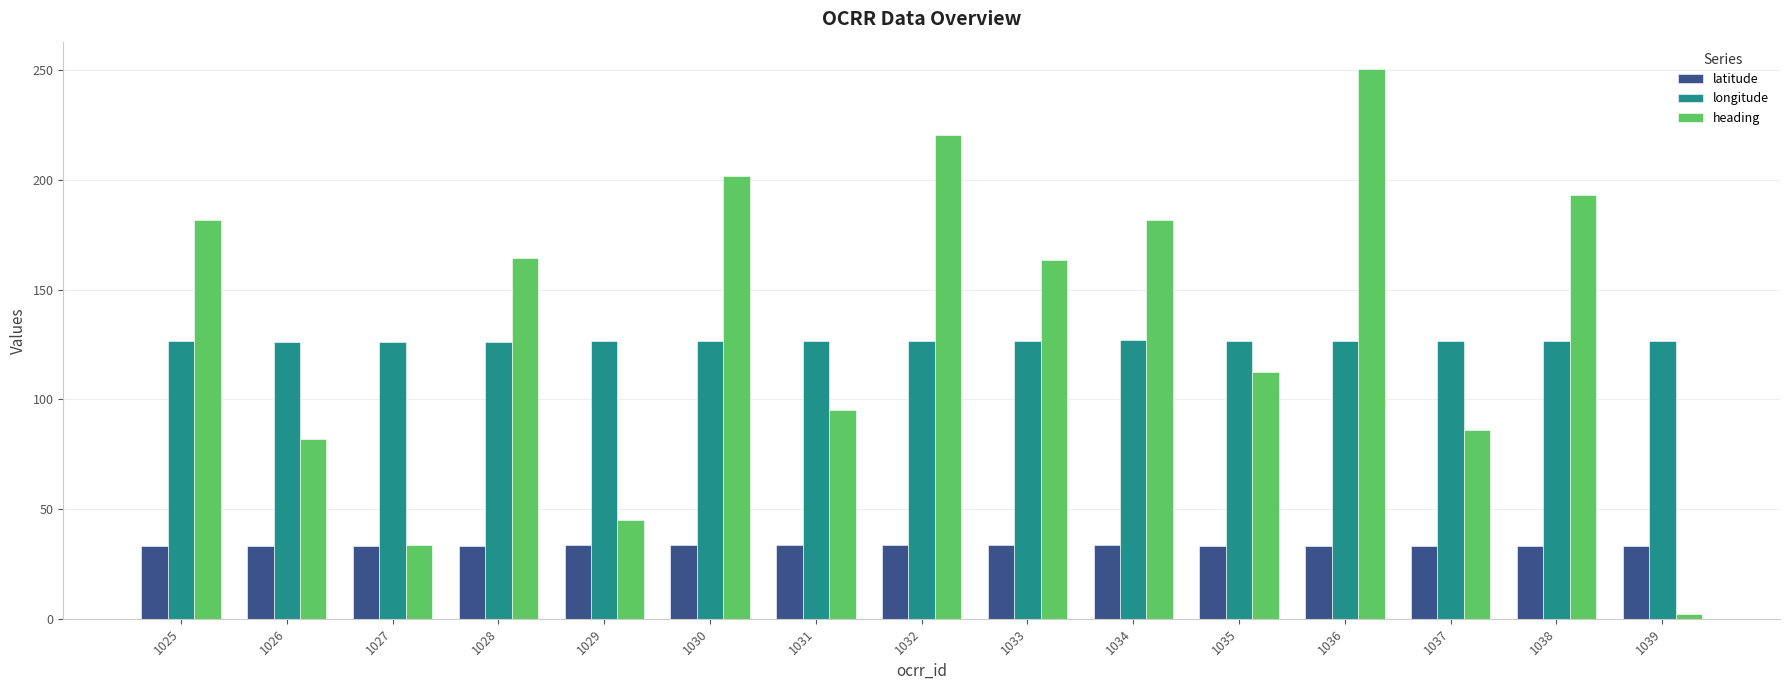

Which series has the largest range (max minus min)?

heading